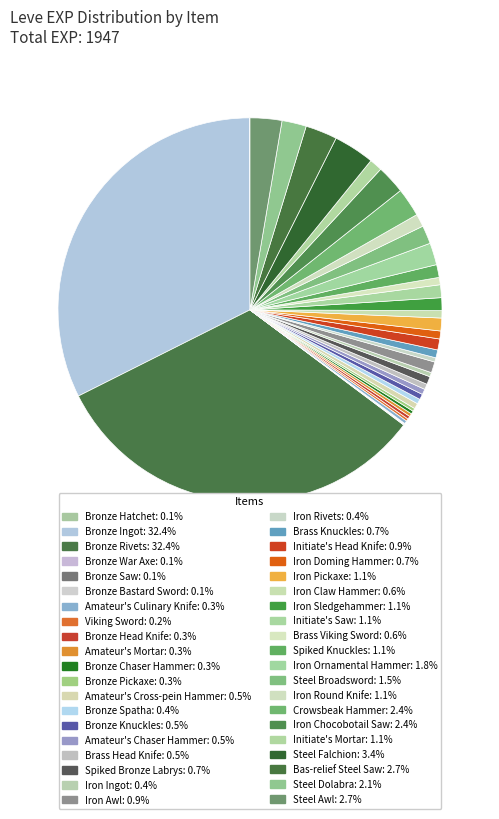

Does any single category account for the majority?

No